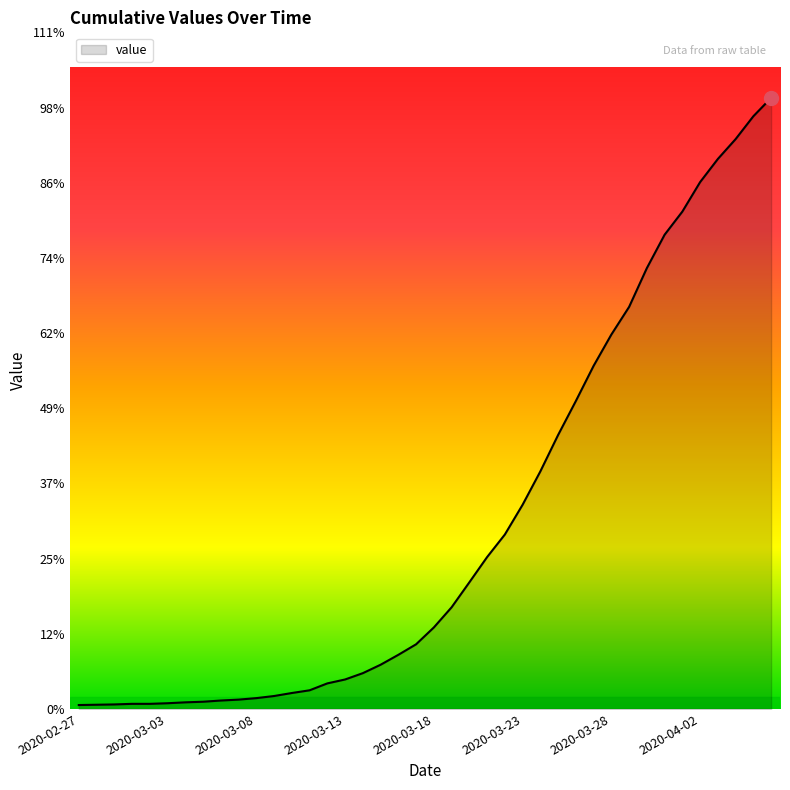

Does the chart display data point markers on the line(s)?

No